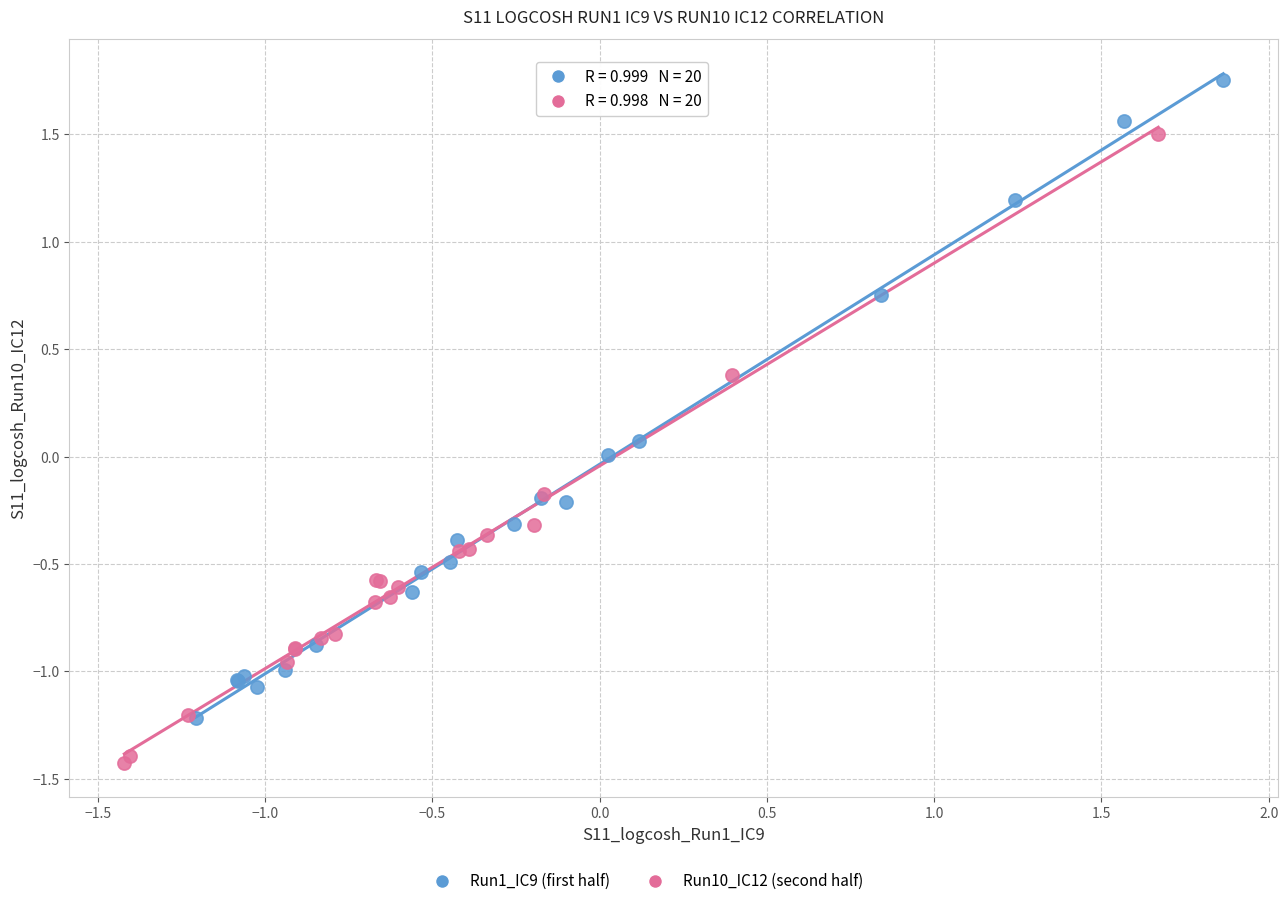

Which series reaches the minimum Y coordinate?

Run10_IC12 (second half)